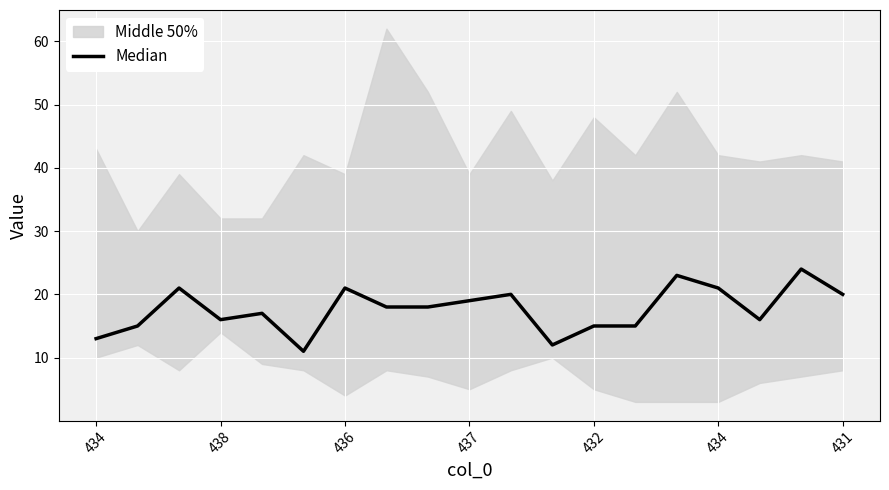

What is the minimum value shown in the chart?

11